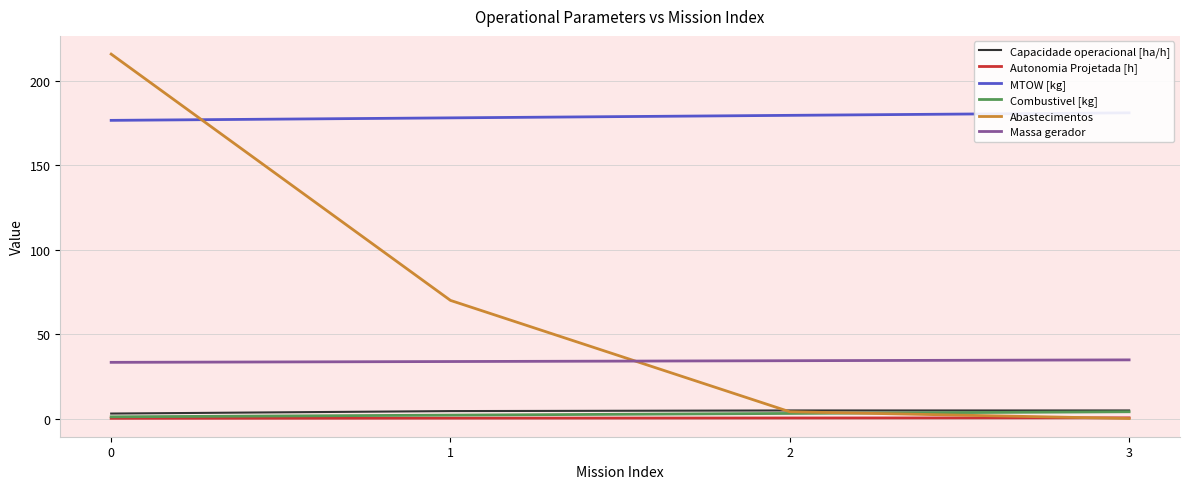

Reading left to right, list all the values displayed in this chart.

Capacidade operacional [ha/h]: 0=2.9	1=4.4	2=4.8	3=4.8
Autonomia Projetada [h]: 0=0.1	1=0.2	2=0.3	3=0.4
MTOW [kg]: 0=176.7	1=178.2	2=179.7	3=181.2
Combustivel [kg]: 0=1.0	1=2.0	2=3.0	3=4.0
Abastecimentos: 0=216.0	1=70.0	2=4.0	3=0.0
Massa gerador: 0=33.3	1=33.8	2=34.3	3=34.8